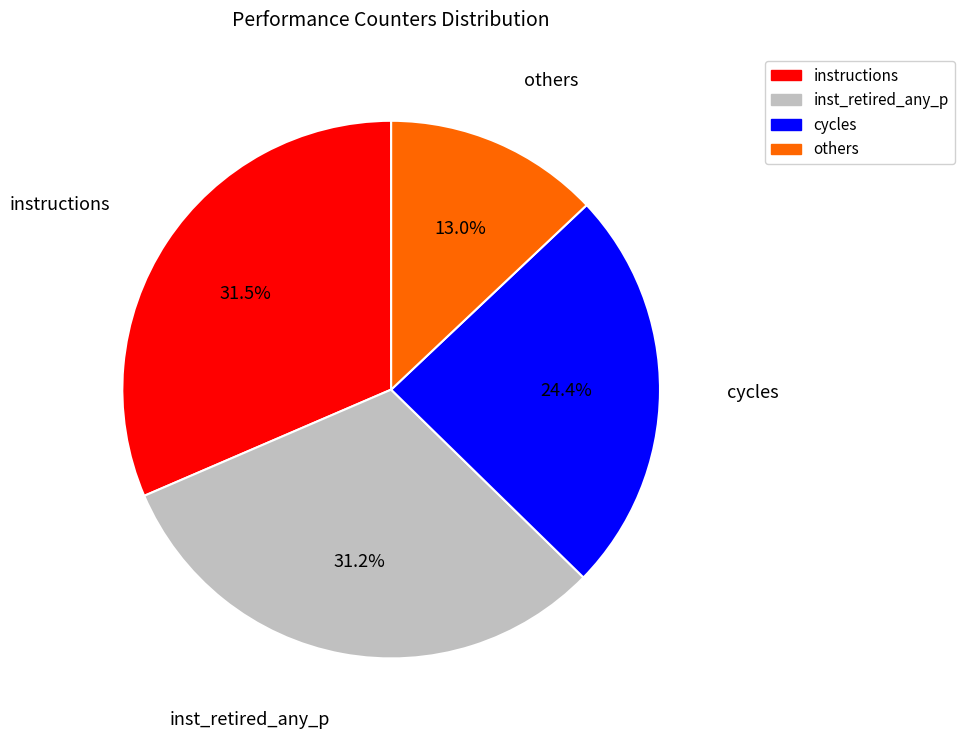

How many slices are in this pie chart?

4